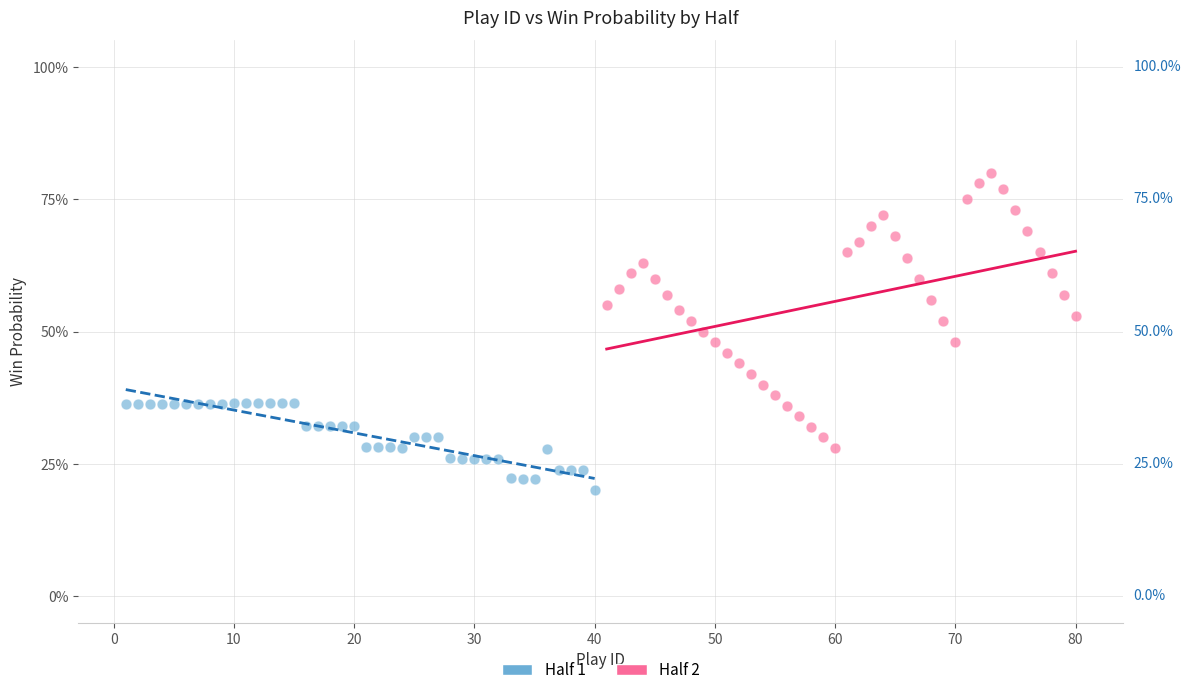

What are all the series names shown in the legend?

Half 1, Half 2